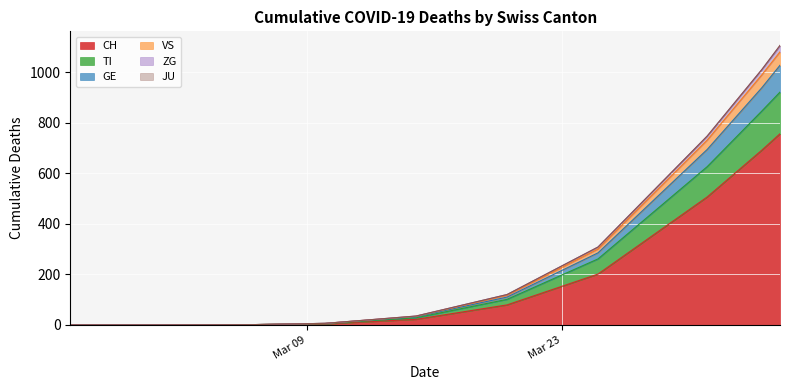

What is the maximum value for CH?

756